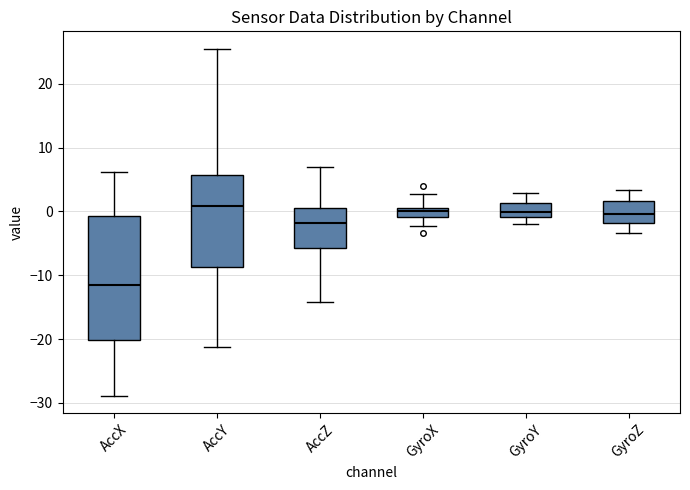

Comparing the boxes themselves (not the whiskers), which one is the tallest?

AccX